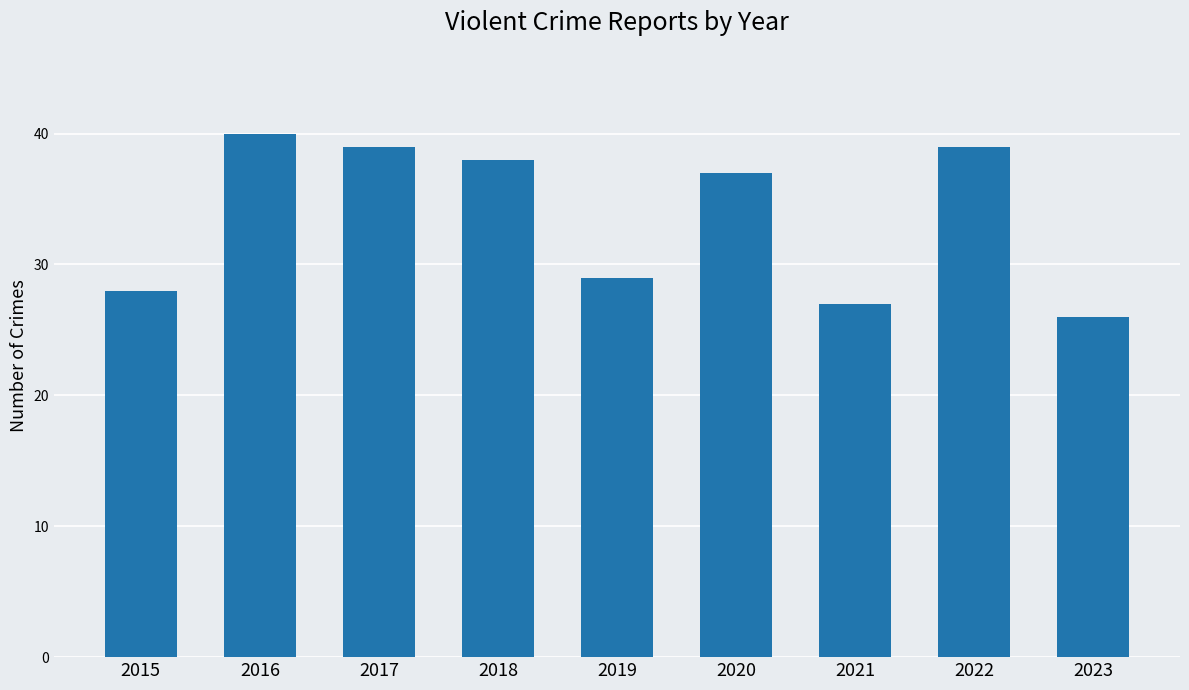

What is the difference between the maximum and minimum values?

14